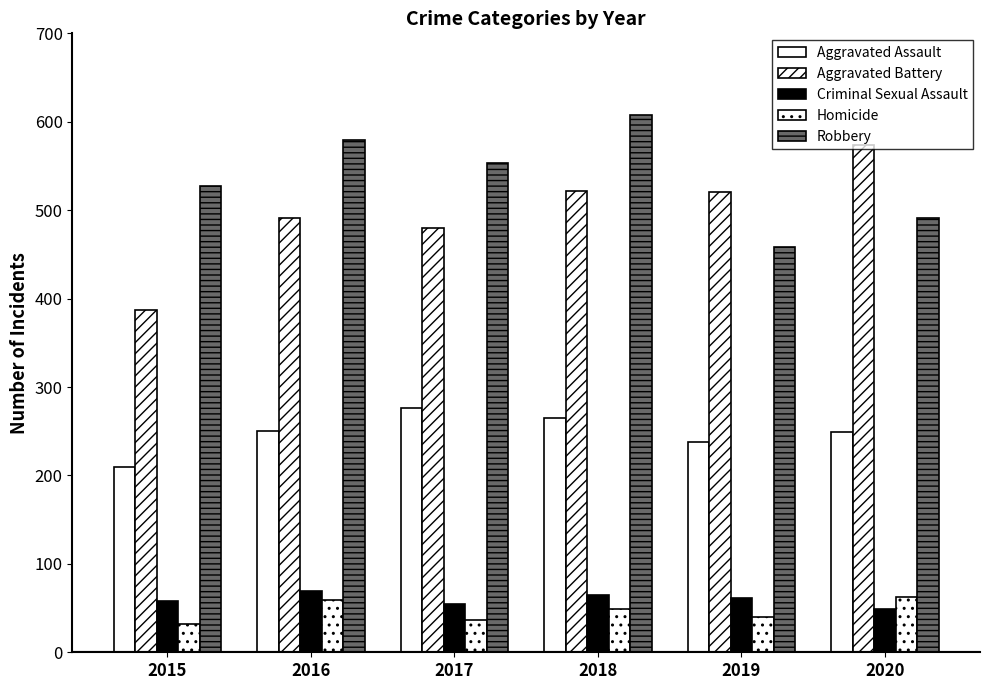

What is the total value across all series at 2018?

1509